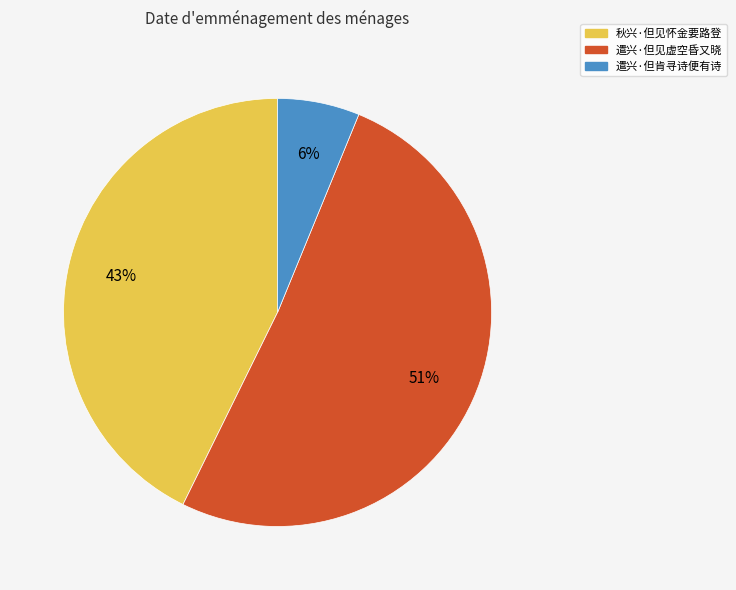

What percentage is the 遣兴·但见虚空昏又晓 slice, to the nearest percent?

51%